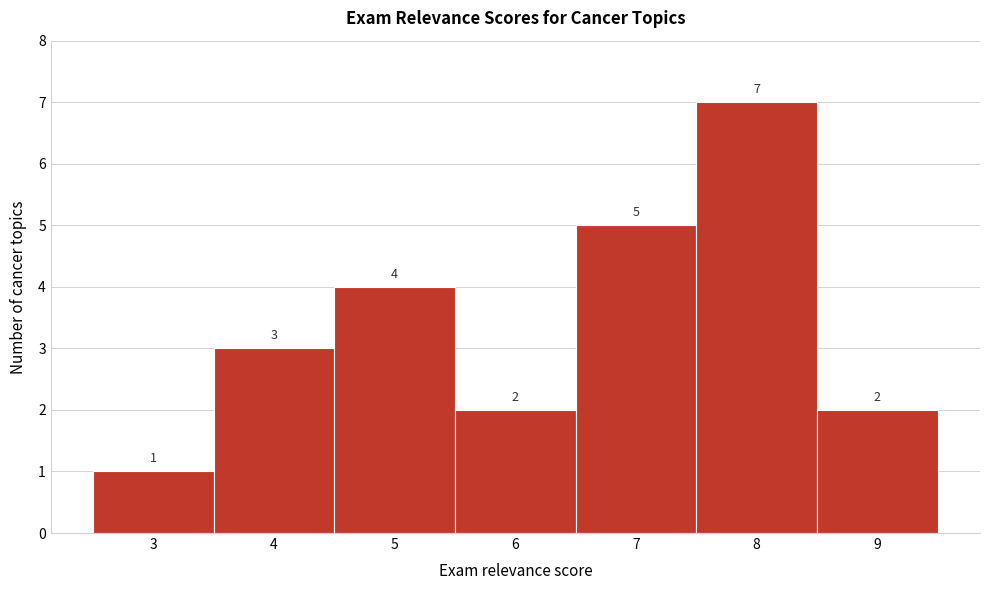

Reading left to right, transcribe this chart: for each bar, give the range it covers on the x-axis and its height.

2.5 to 3.5: 1
3.5 to 4.5: 3
4.5 to 5.5: 4
5.5 to 6.5: 2
6.5 to 7.5: 5
7.5 to 8.5: 7
8.5 to 9.5: 2